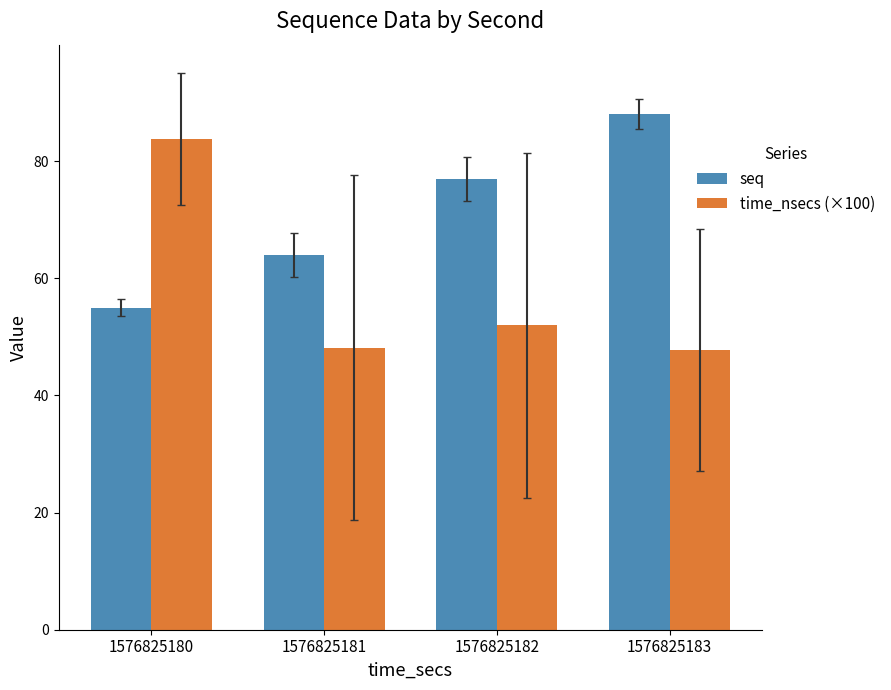

How many groups of bars are there?

4